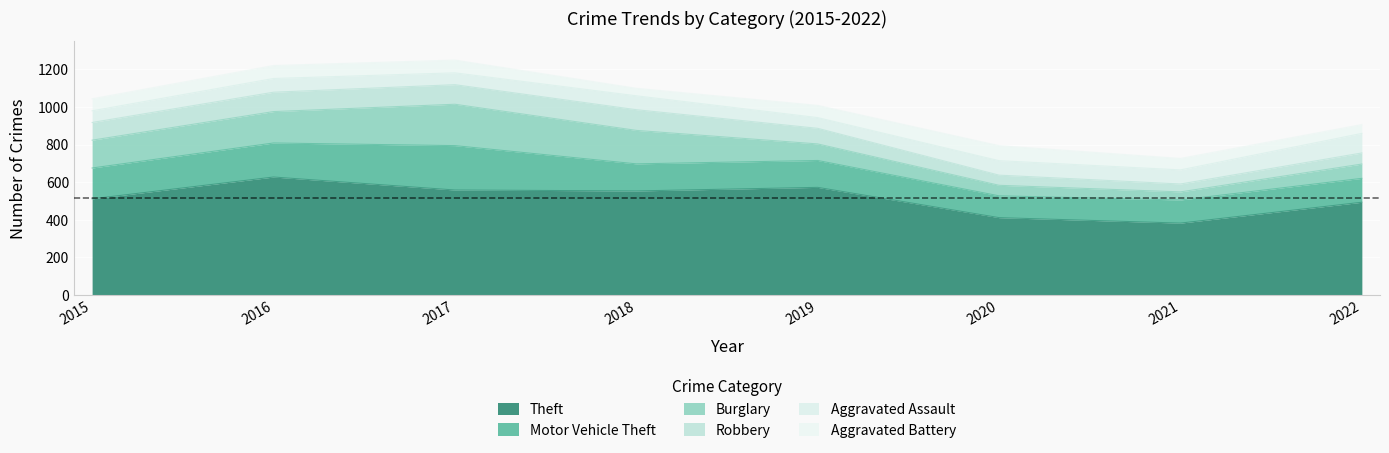

At which label is Aggravated Assault closest to 80?

2020